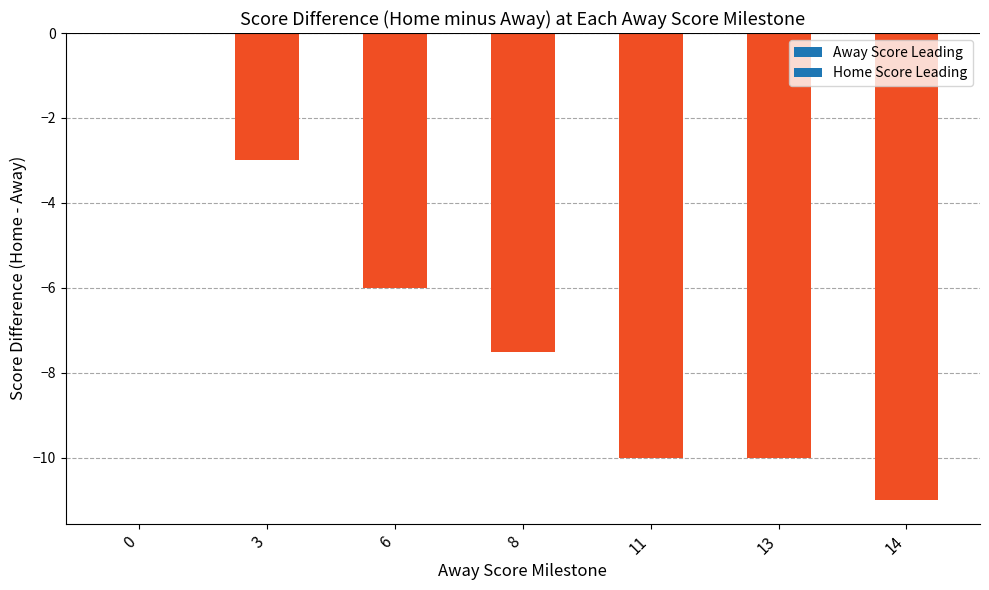

Count the number of values greater than -7.

3